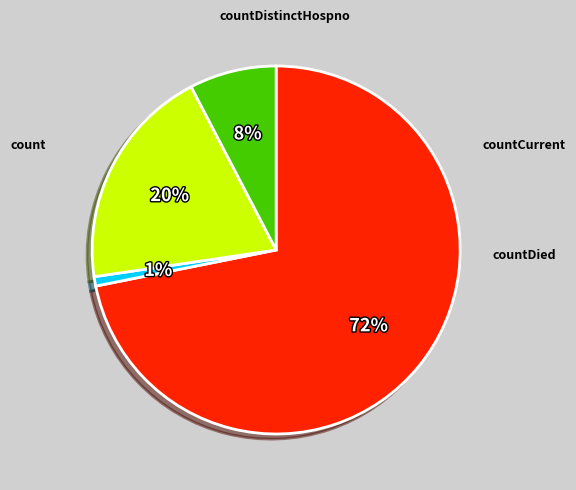

To the nearest percent, what is the average slice percentage?

25%